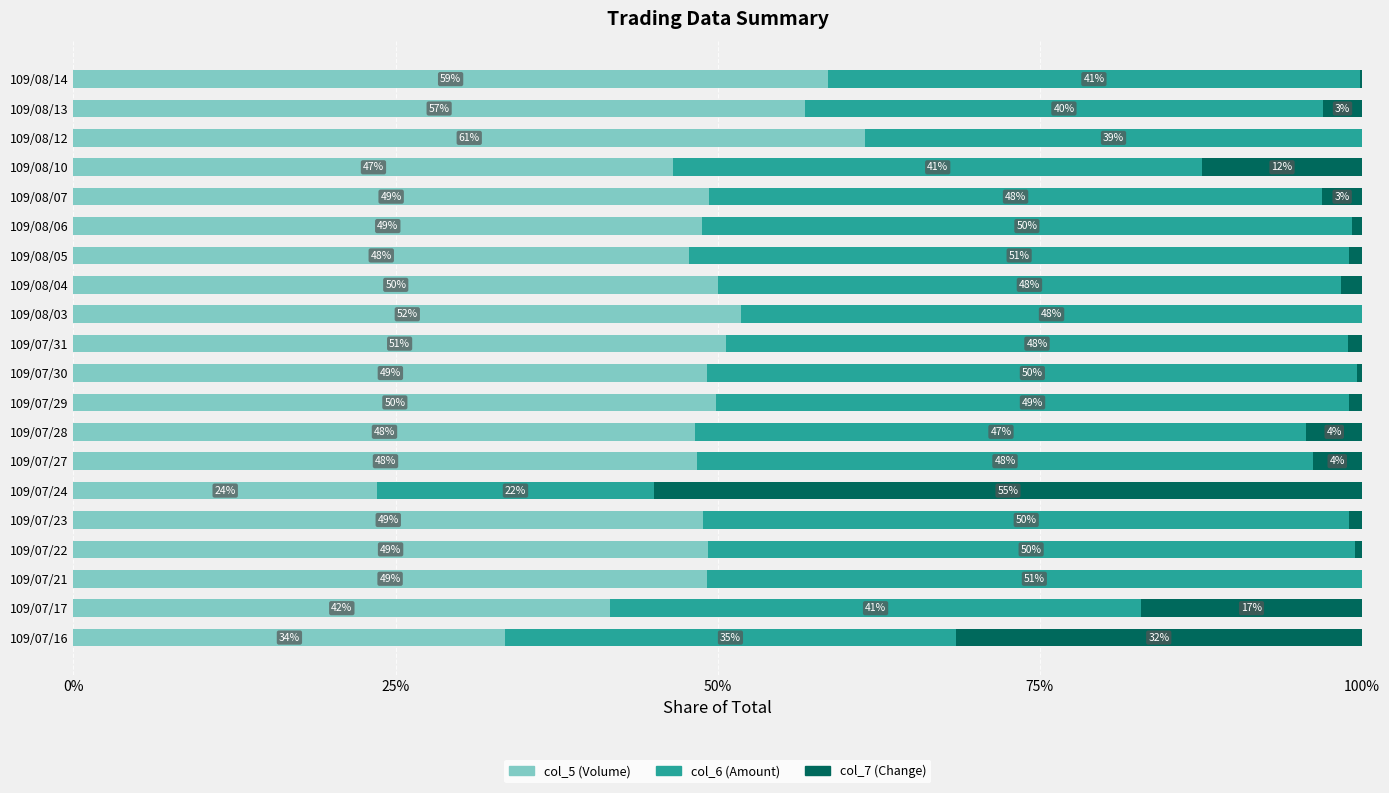

What is the total value across all series at 109/08/14?

100.0